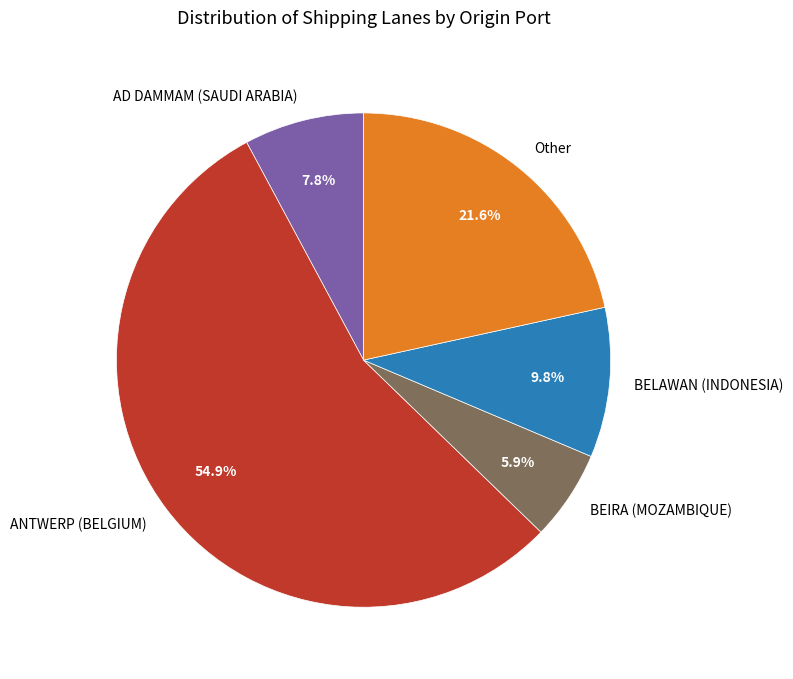

To the nearest percent, what is the difference between the BELAWAN (INDONESIA) and BEIRA (MOZAMBIQUE) slice percentages?

4%